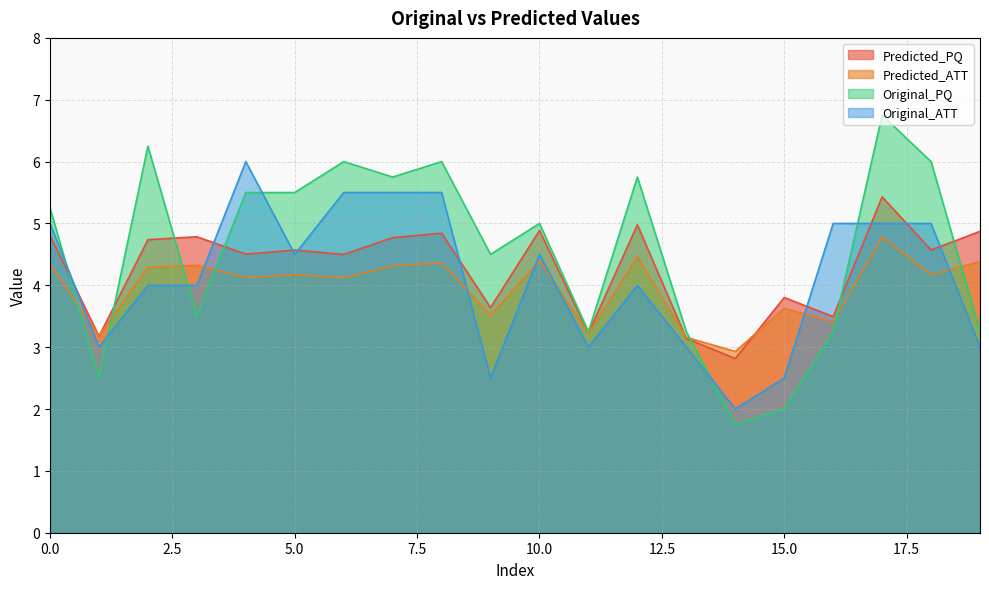

How many times do Original_PQ and Predicted_PQ cross each other?

7